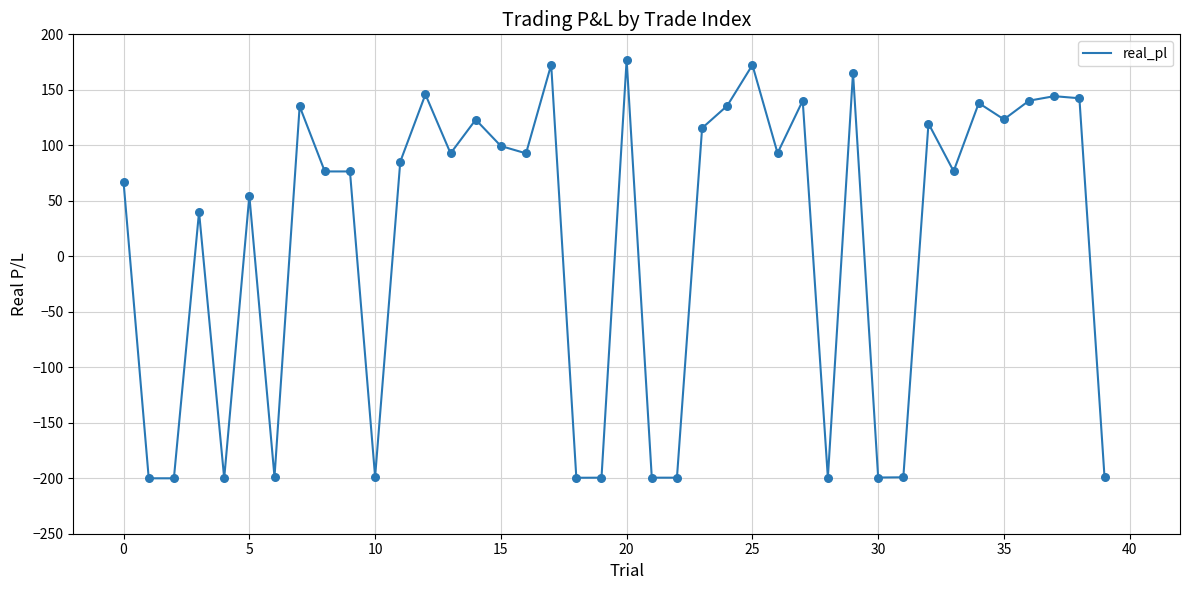

What is the smallest value displayed?

-200.1